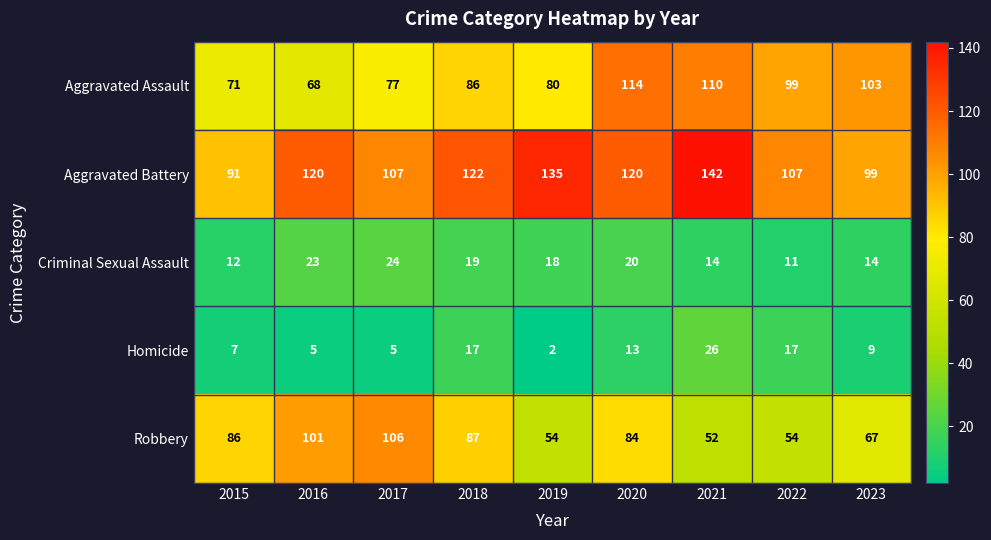

Is it true that Robbery equals 54 at 2022?

True